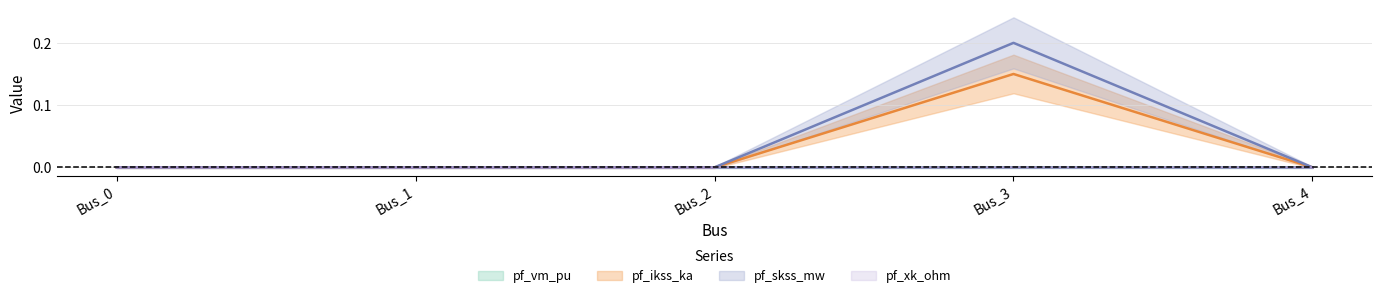

True or false: pf_vm_pu has a value of -0.0 at Bus_3.

True